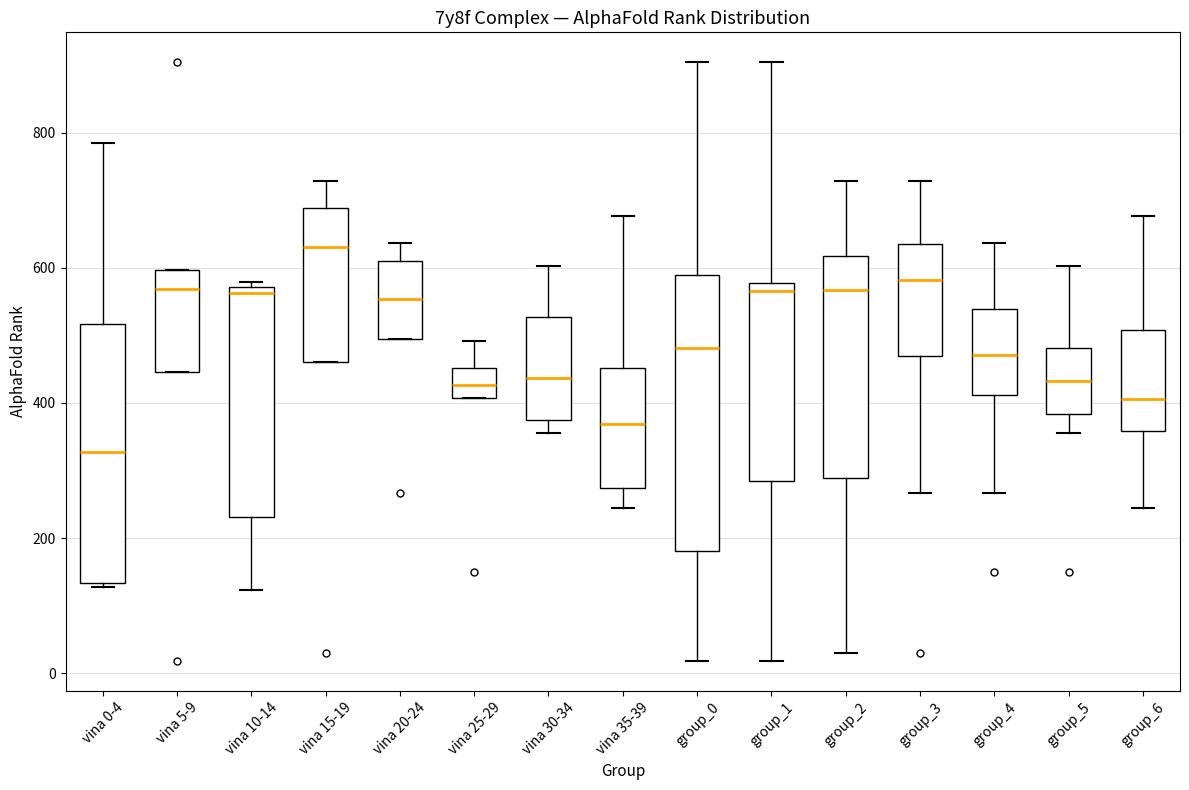

Comparing the boxes themselves (not the whiskers), which one is the tallest?

group_0